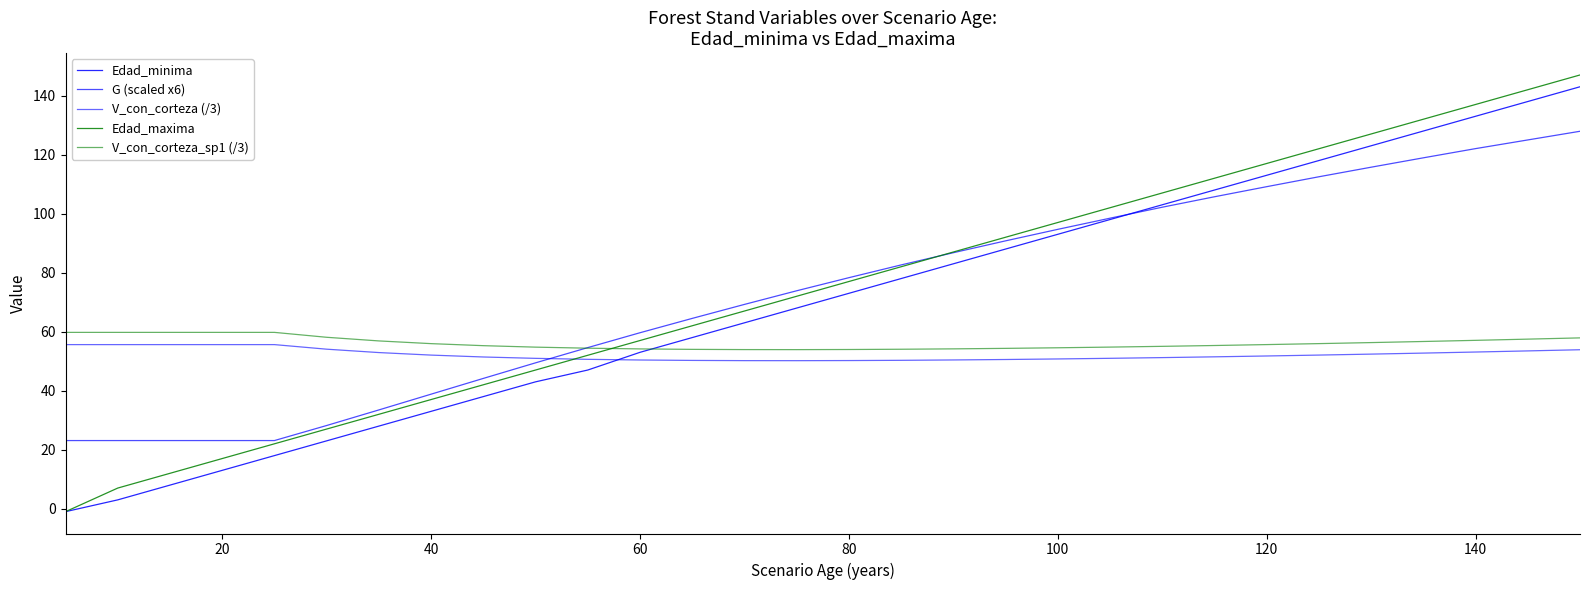

Which series has the largest range (max minus min)?

Edad_maxima